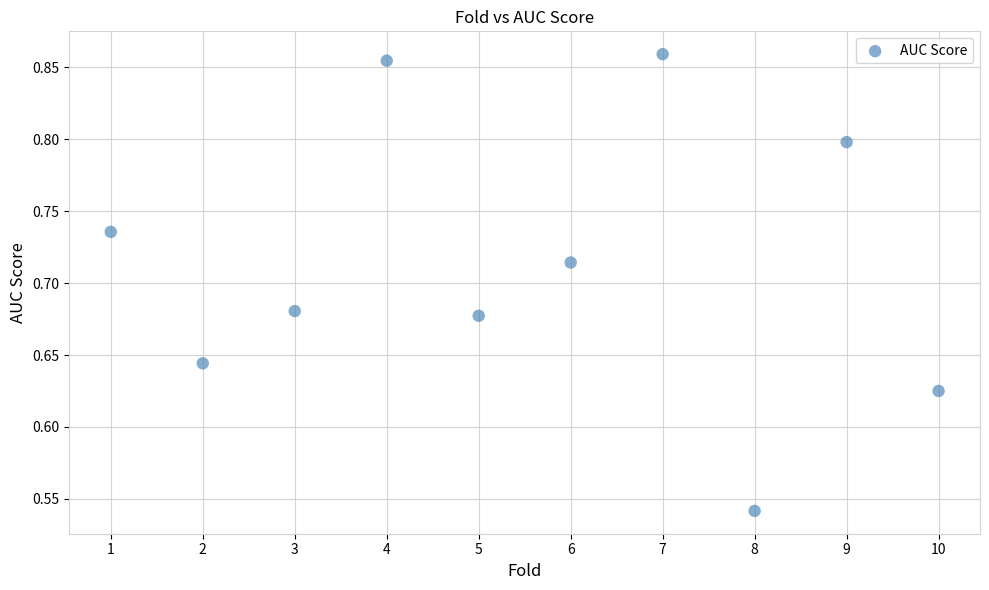

What is the average X value?

5.5